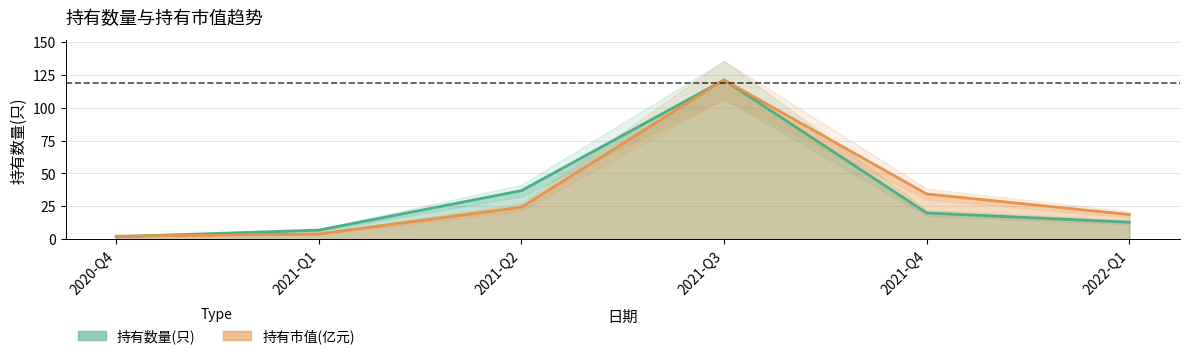

Where does the 持有数量(只) series first go above 20?

2021-Q2